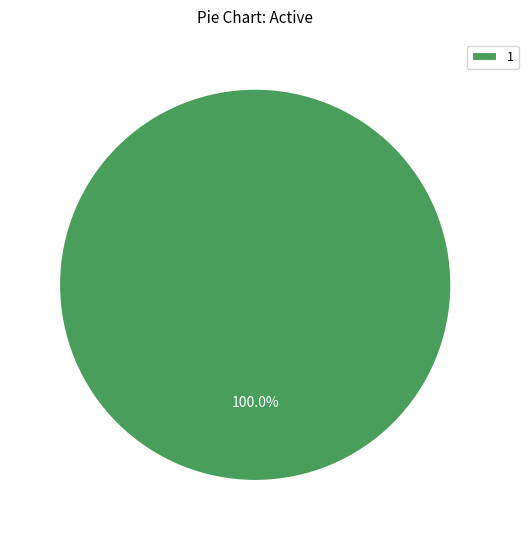

Rank the categories by value from lowest to highest.

1